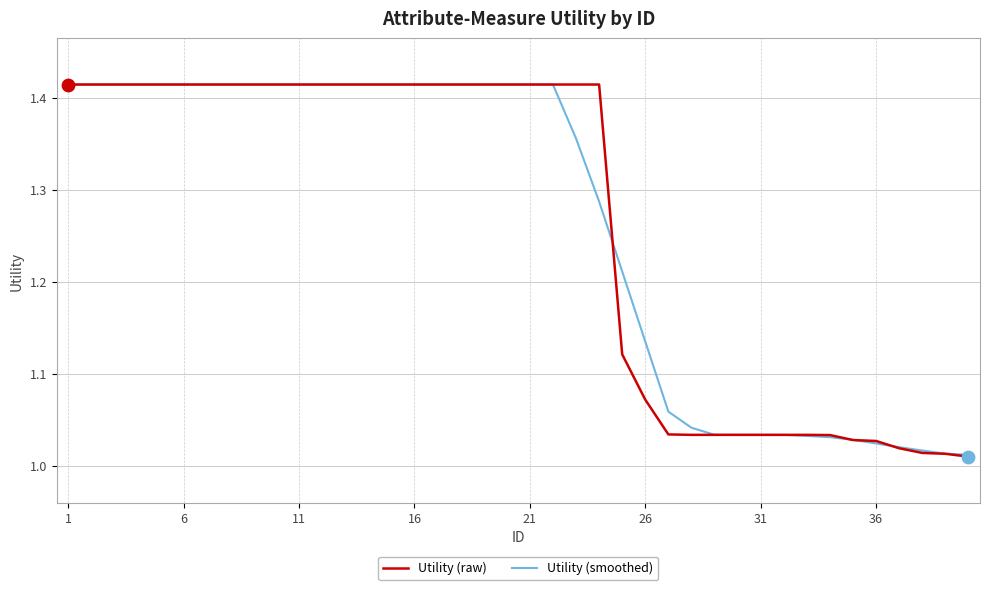

What are all the series names shown in the legend?

Utility (raw), Utility (smoothed)